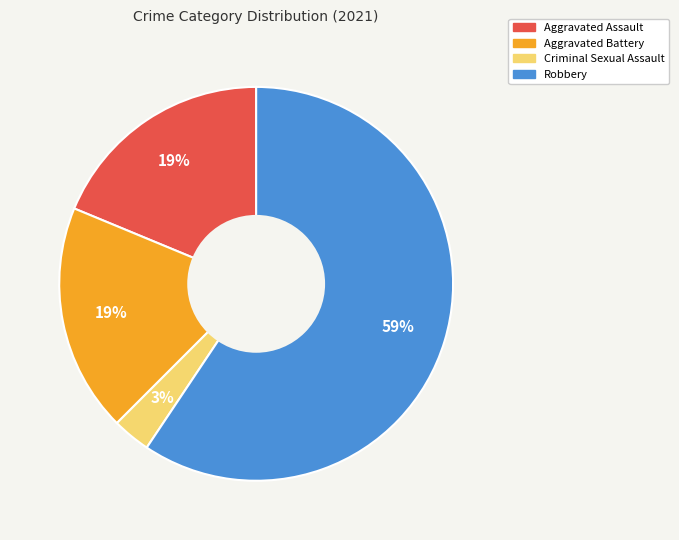

Do Criminal Sexual Assault and Aggravated Assault together represent more than half of the pie?

No